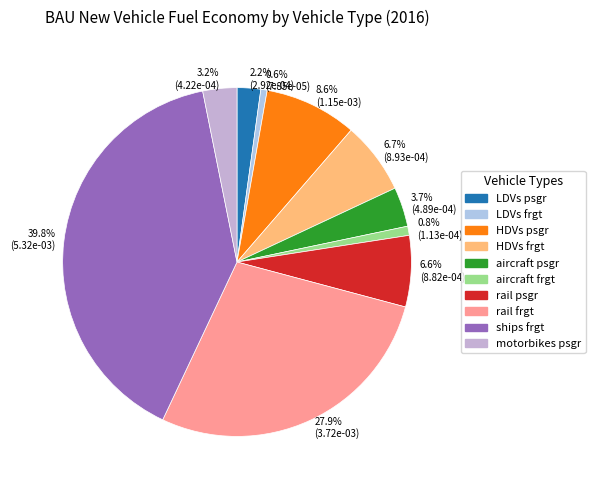

Which slice is the largest?

39.8% (5.32e-03)